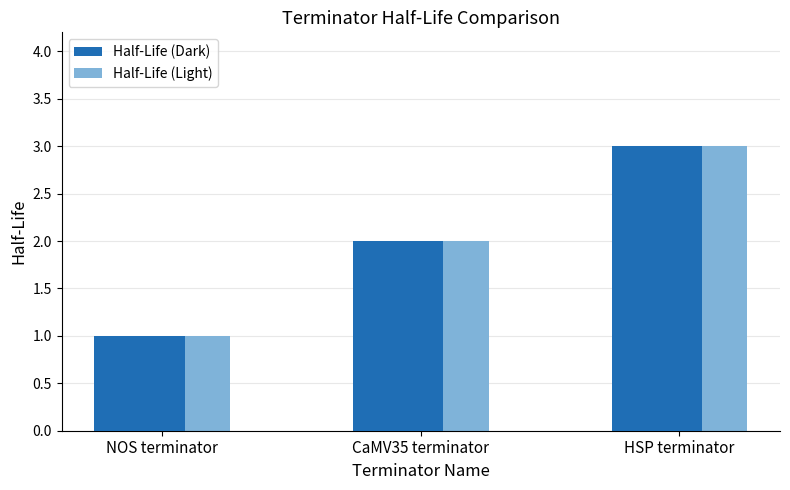

What is the difference between the Half-Life (Dark) values at CaMV35 terminator and NOS terminator?

1